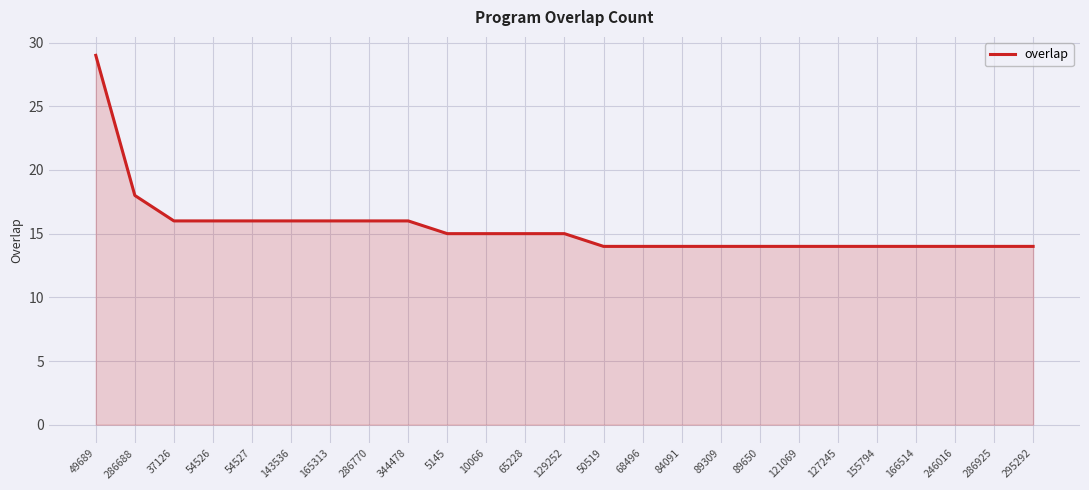

Reading left to right, extract all data points from this chart.

29	18	16	16	16	16	16	16	16	15	15	15	15	14	14	14	14	14	14	14	14	14	14	14	14